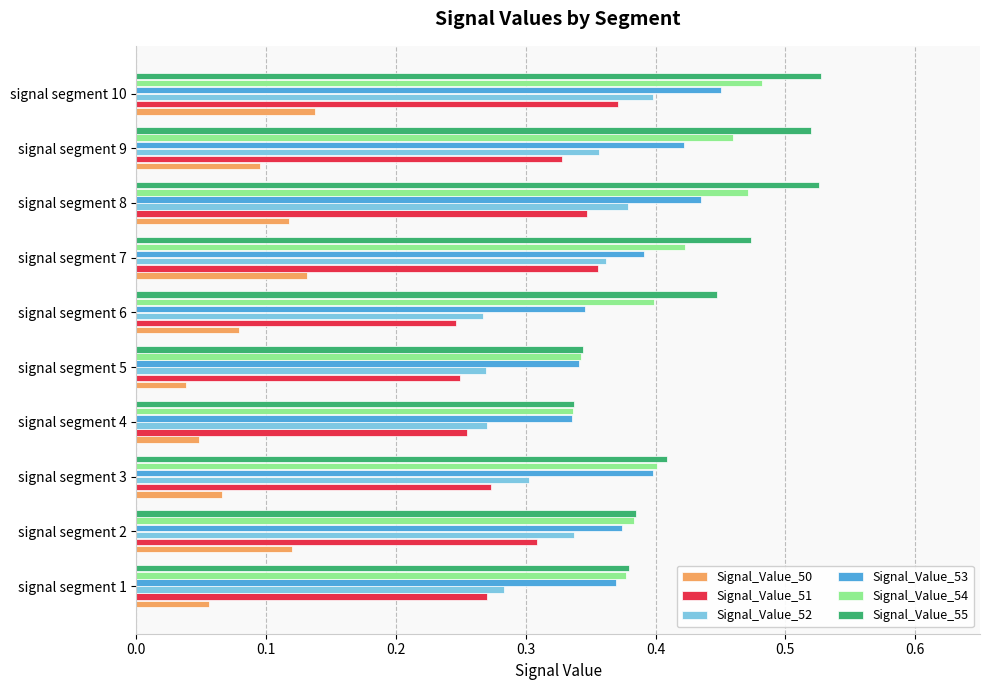

Which series has the largest total across all categories?

Signal_Value_55